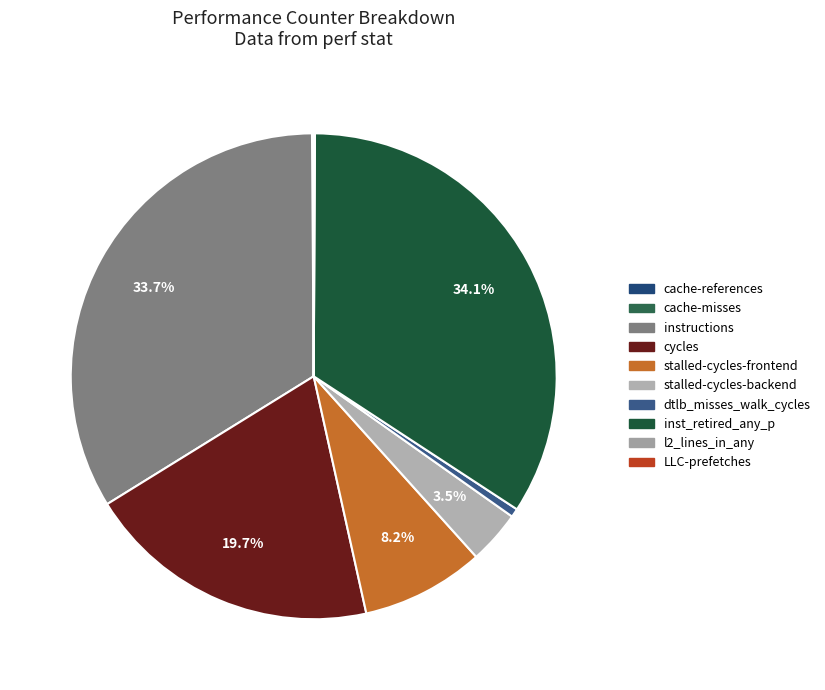

Does any single category account for the majority?

No